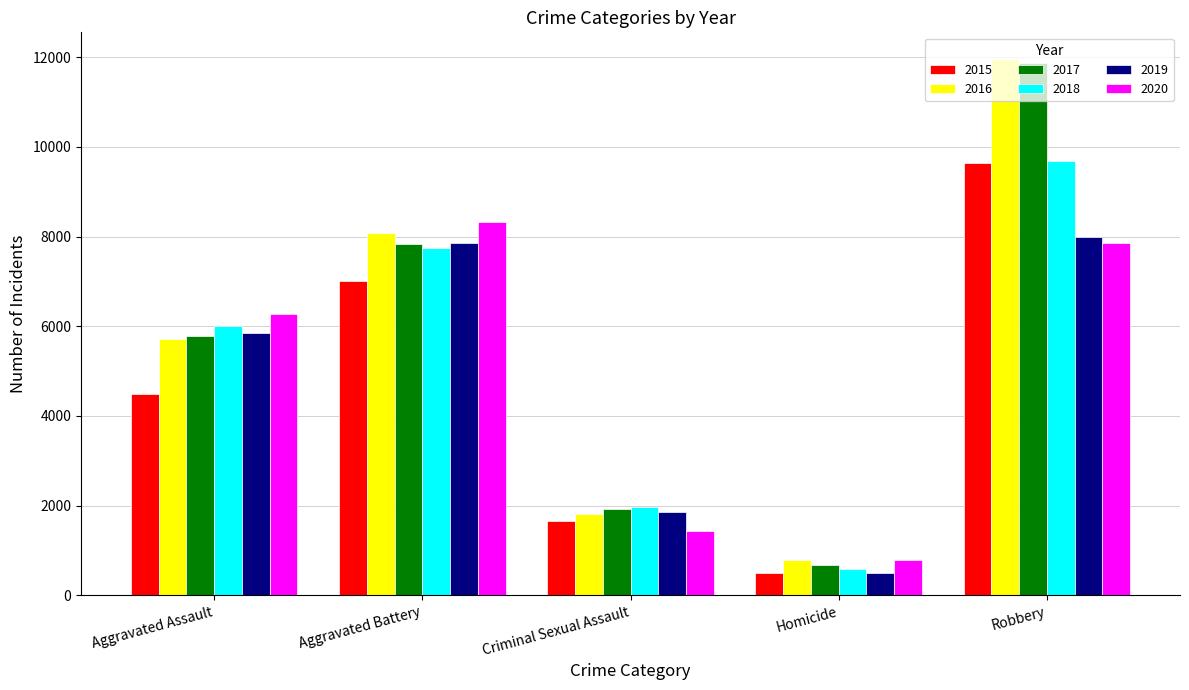

The 2019 series shows 7857 at Aggravated Battery. True or false?

True